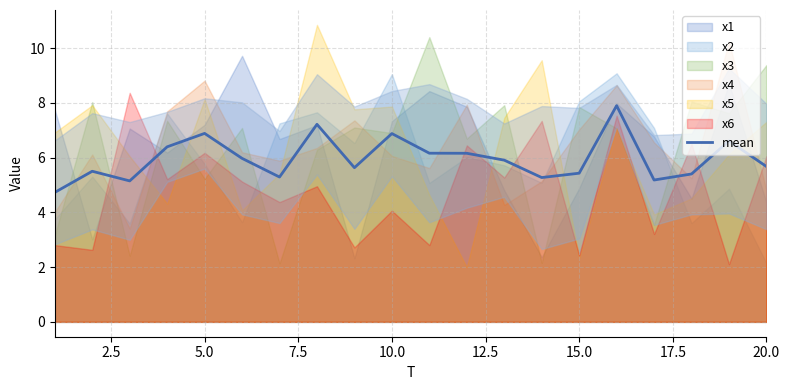

How many points are lower than both their immediate neighbors (excluding endpoints)?

5